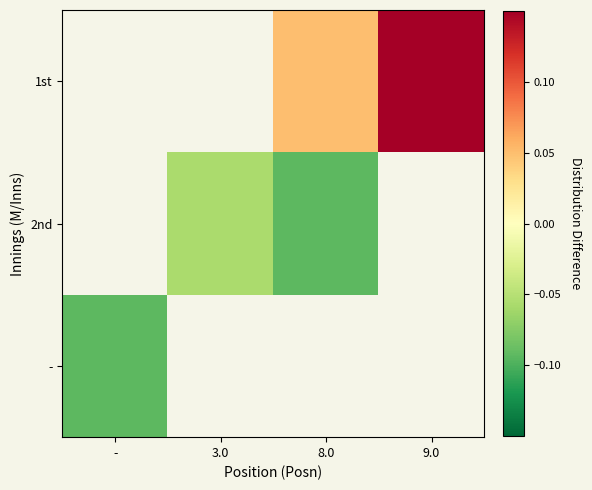

What is the sum of the 1st values at 8.0 and 9.0?

0.2